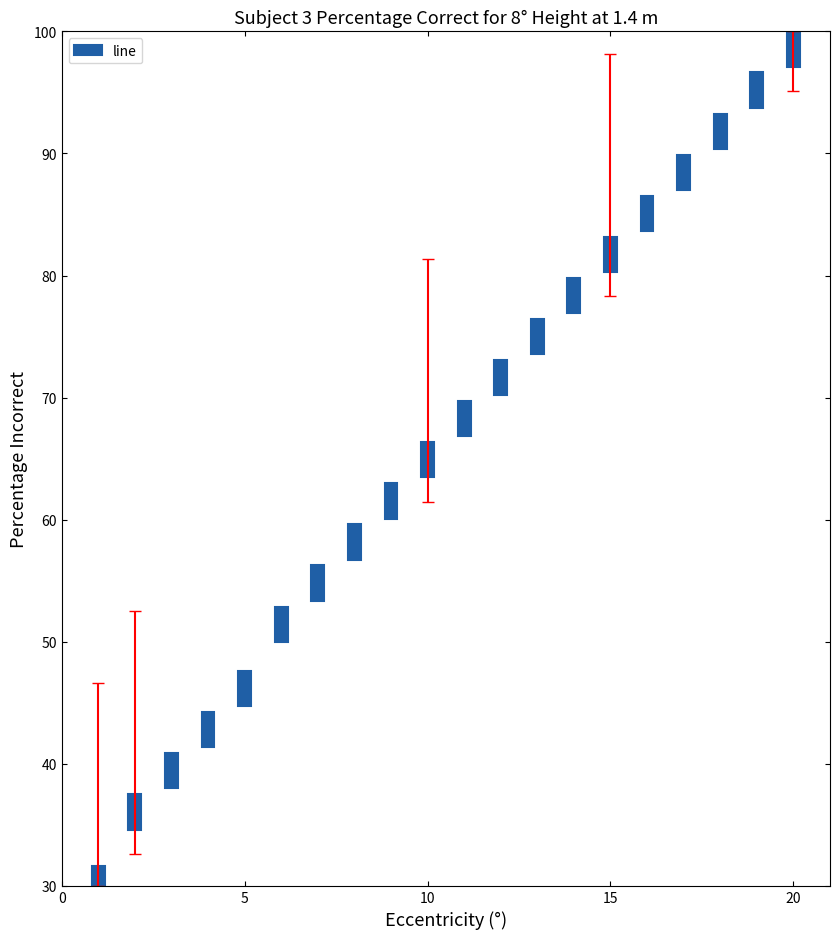

Count the number of values greater than 2.

19